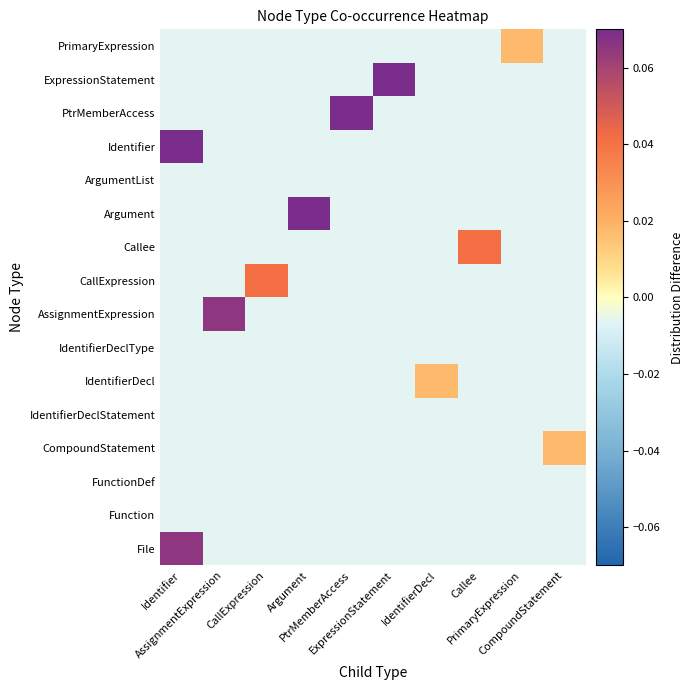

Reading left to right, extract all data points from this chart.

File: Identifier=0.1	AssignmentExpression=-0.0	CallExpression=-0.0	Argument=-0.0	PtrMemberAccess=-0.0	ExpressionStatement=-0.0	IdentifierDecl=-0.0	Callee=-0.0	PrimaryExpression=-0.0	CompoundStatement=-0.0
Function: Identifier=-0.0	AssignmentExpression=-0.0	CallExpression=-0.0	Argument=-0.0	PtrMemberAccess=-0.0	ExpressionStatement=-0.0	IdentifierDecl=-0.0	Callee=-0.0	PrimaryExpression=-0.0	CompoundStatement=-0.0
FunctionDef: Identifier=-0.0	AssignmentExpression=-0.0	CallExpression=-0.0	Argument=-0.0	PtrMemberAccess=-0.0	ExpressionStatement=-0.0	IdentifierDecl=-0.0	Callee=-0.0	PrimaryExpression=-0.0	CompoundStatement=-0.0
CompoundStatement: Identifier=-0.0	AssignmentExpression=-0.0	CallExpression=-0.0	Argument=-0.0	PtrMemberAccess=-0.0	ExpressionStatement=-0.0	IdentifierDecl=-0.0	Callee=-0.0	PrimaryExpression=-0.0	CompoundStatement=0.0
IdentifierDeclStatement: Identifier=-0.0	AssignmentExpression=-0.0	CallExpression=-0.0	Argument=-0.0	PtrMemberAccess=-0.0	ExpressionStatement=-0.0	IdentifierDecl=-0.0	Callee=-0.0	PrimaryExpression=-0.0	CompoundStatement=-0.0
IdentifierDecl: Identifier=-0.0	AssignmentExpression=-0.0	CallExpression=-0.0	Argument=-0.0	PtrMemberAccess=-0.0	ExpressionStatement=-0.0	IdentifierDecl=0.0	Callee=-0.0	PrimaryExpression=-0.0	CompoundStatement=-0.0
IdentifierDeclType: Identifier=-0.0	AssignmentExpression=-0.0	CallExpression=-0.0	Argument=-0.0	PtrMemberAccess=-0.0	ExpressionStatement=-0.0	IdentifierDecl=-0.0	Callee=-0.0	PrimaryExpression=-0.0	CompoundStatement=-0.0
AssignmentExpression: Identifier=-0.0	AssignmentExpression=0.1	CallExpression=-0.0	Argument=-0.0	PtrMemberAccess=-0.0	ExpressionStatement=-0.0	IdentifierDecl=-0.0	Callee=-0.0	PrimaryExpression=-0.0	CompoundStatement=-0.0
CallExpression: Identifier=-0.0	AssignmentExpression=-0.0	CallExpression=0.0	Argument=-0.0	PtrMemberAccess=-0.0	ExpressionStatement=-0.0	IdentifierDecl=-0.0	Callee=-0.0	PrimaryExpression=-0.0	CompoundStatement=-0.0
Callee: Identifier=-0.0	AssignmentExpression=-0.0	CallExpression=-0.0	Argument=-0.0	PtrMemberAccess=-0.0	ExpressionStatement=-0.0	IdentifierDecl=-0.0	Callee=0.0	PrimaryExpression=-0.0	CompoundStatement=-0.0
Argument: Identifier=-0.0	AssignmentExpression=-0.0	CallExpression=-0.0	Argument=0.1	PtrMemberAccess=-0.0	ExpressionStatement=-0.0	IdentifierDecl=-0.0	Callee=-0.0	PrimaryExpression=-0.0	CompoundStatement=-0.0
ArgumentList: Identifier=-0.0	AssignmentExpression=-0.0	CallExpression=-0.0	Argument=-0.0	PtrMemberAccess=-0.0	ExpressionStatement=-0.0	IdentifierDecl=-0.0	Callee=-0.0	PrimaryExpression=-0.0	CompoundStatement=-0.0
Identifier: Identifier=0.4	AssignmentExpression=-0.0	CallExpression=-0.0	Argument=-0.0	PtrMemberAccess=-0.0	ExpressionStatement=-0.0	IdentifierDecl=-0.0	Callee=-0.0	PrimaryExpression=-0.0	CompoundStatement=-0.0
PtrMemberAccess: Identifier=-0.0	AssignmentExpression=-0.0	CallExpression=-0.0	Argument=-0.0	PtrMemberAccess=0.1	ExpressionStatement=-0.0	IdentifierDecl=-0.0	Callee=-0.0	PrimaryExpression=-0.0	CompoundStatement=-0.0
ExpressionStatement: Identifier=-0.0	AssignmentExpression=-0.0	CallExpression=-0.0	Argument=-0.0	PtrMemberAccess=-0.0	ExpressionStatement=0.1	IdentifierDecl=-0.0	Callee=-0.0	PrimaryExpression=-0.0	CompoundStatement=-0.0
PrimaryExpression: Identifier=-0.0	AssignmentExpression=-0.0	CallExpression=-0.0	Argument=-0.0	PtrMemberAccess=-0.0	ExpressionStatement=-0.0	IdentifierDecl=-0.0	Callee=-0.0	PrimaryExpression=0.0	CompoundStatement=-0.0